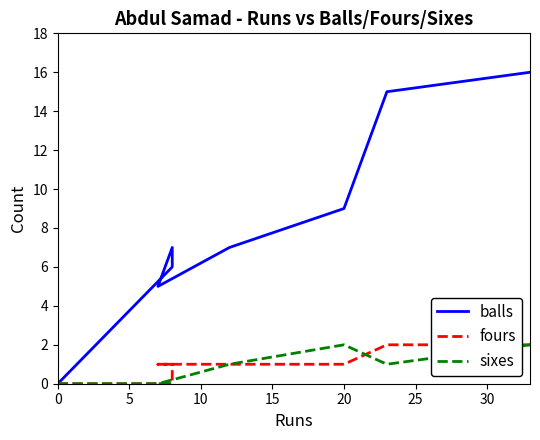

What is the sum of the fours values at 20 and 10?

2